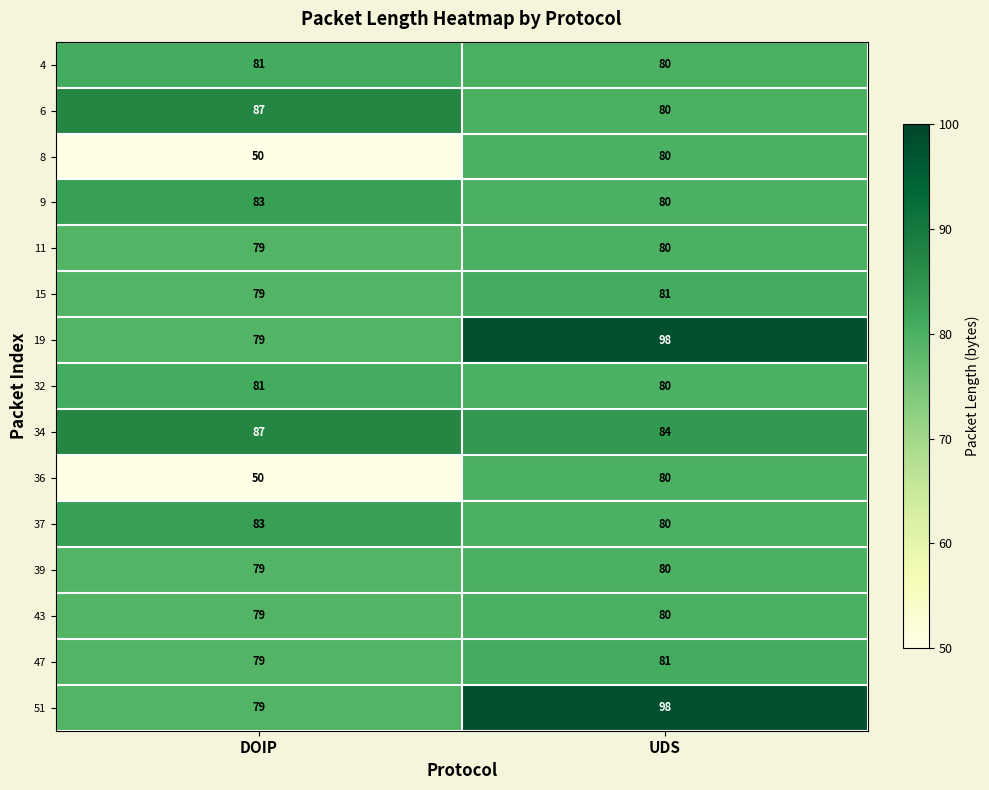

Count the number of categories in the chart.

2